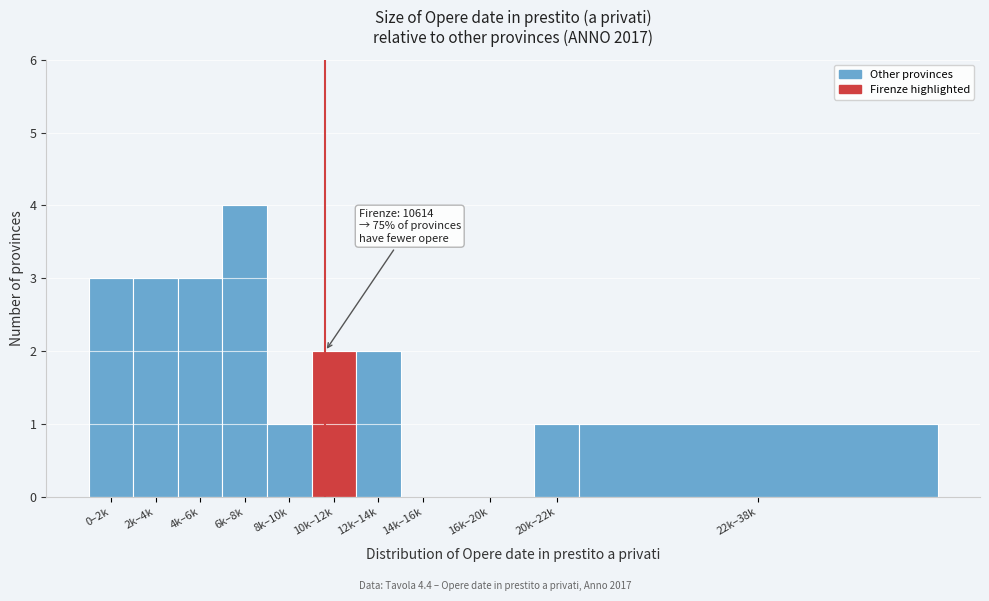

Reading right to left, what are all the values shown in this chart?

22k–38k=1	20k–22k=1	16k–20k=0	14k–16k=0	12k–14k=2	10k–12k=2	8k–10k=1	6k–8k=4	4k–6k=3	2k–4k=3	0–2k=3